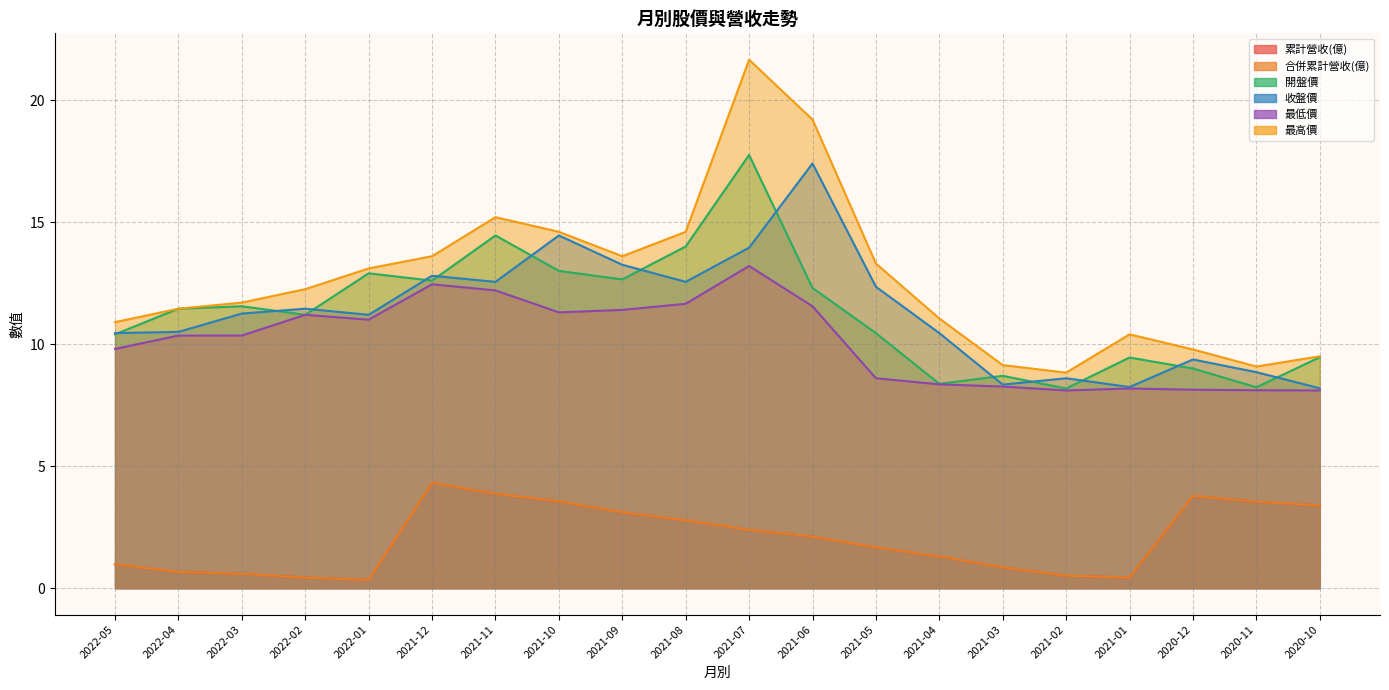

How many data points in 最高價 are less than 12?

10